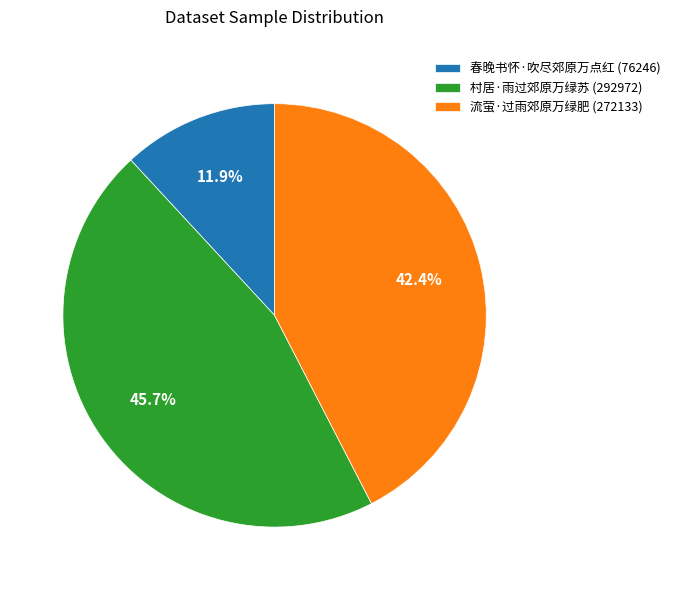

What is the ratio of the value at 流萤·过雨郊原万绿肥 (272133) to the value at 村居·雨过郊原万绿苏 (292972)?

0.9